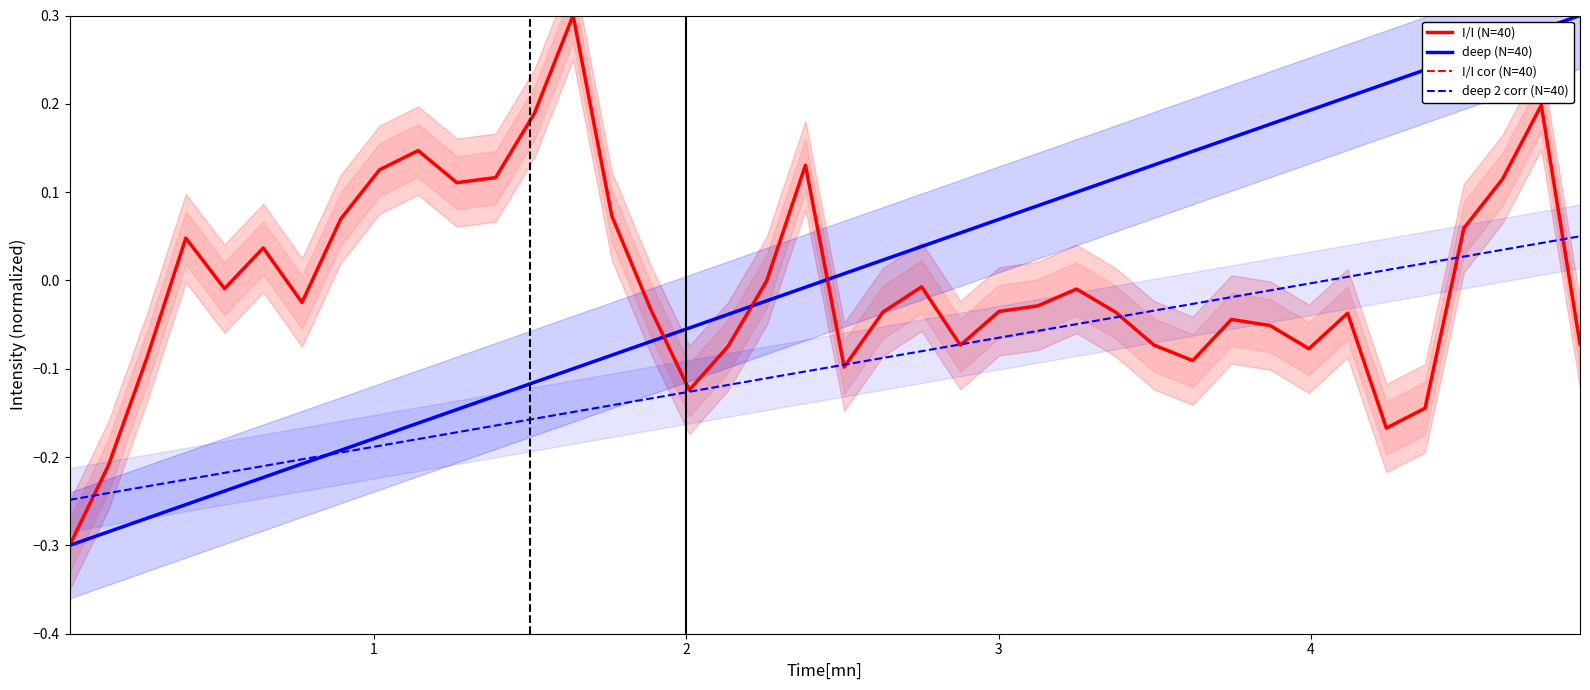

What are all the series names shown in the legend?

I/I (N=40), deep (N=40), I/I cor (N=40), deep 2 corr (N=40)